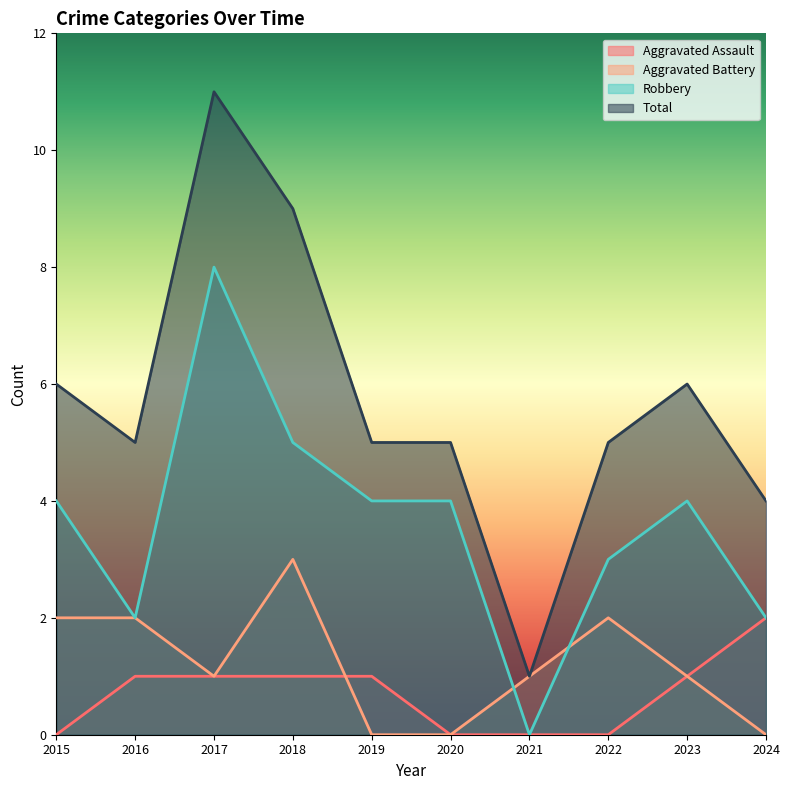

How many positive values does the Aggravated Assault series have?

6